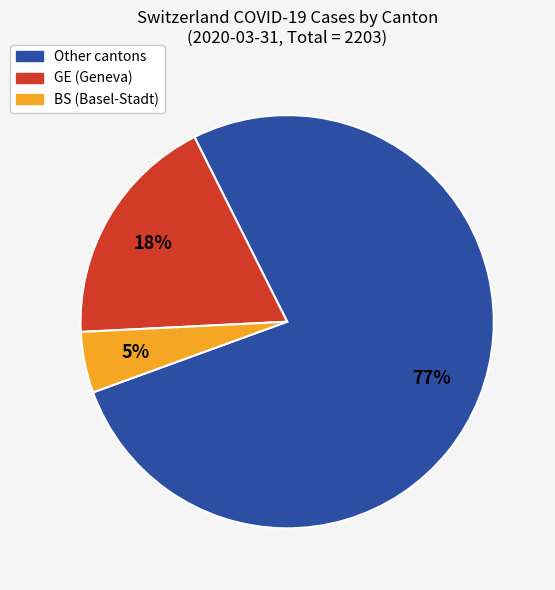

To the nearest percent, what is the difference between the largest and smallest slice percentages?

72%